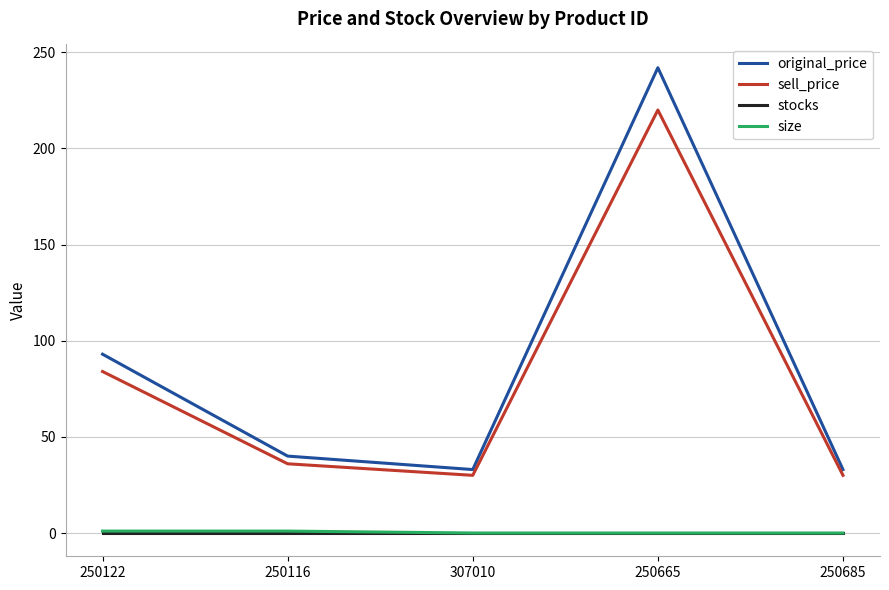

What is the spread (max minus min) of values at 250116?

40